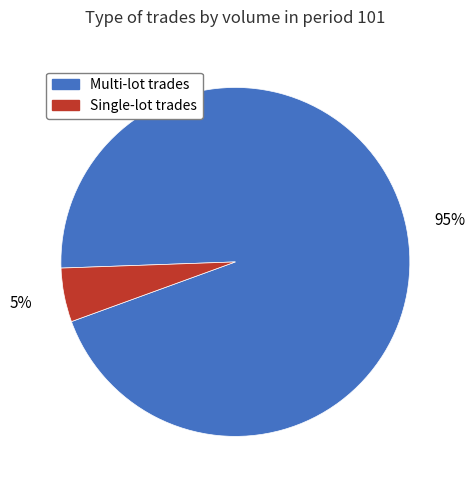

Does any single category account for the majority?

Yes